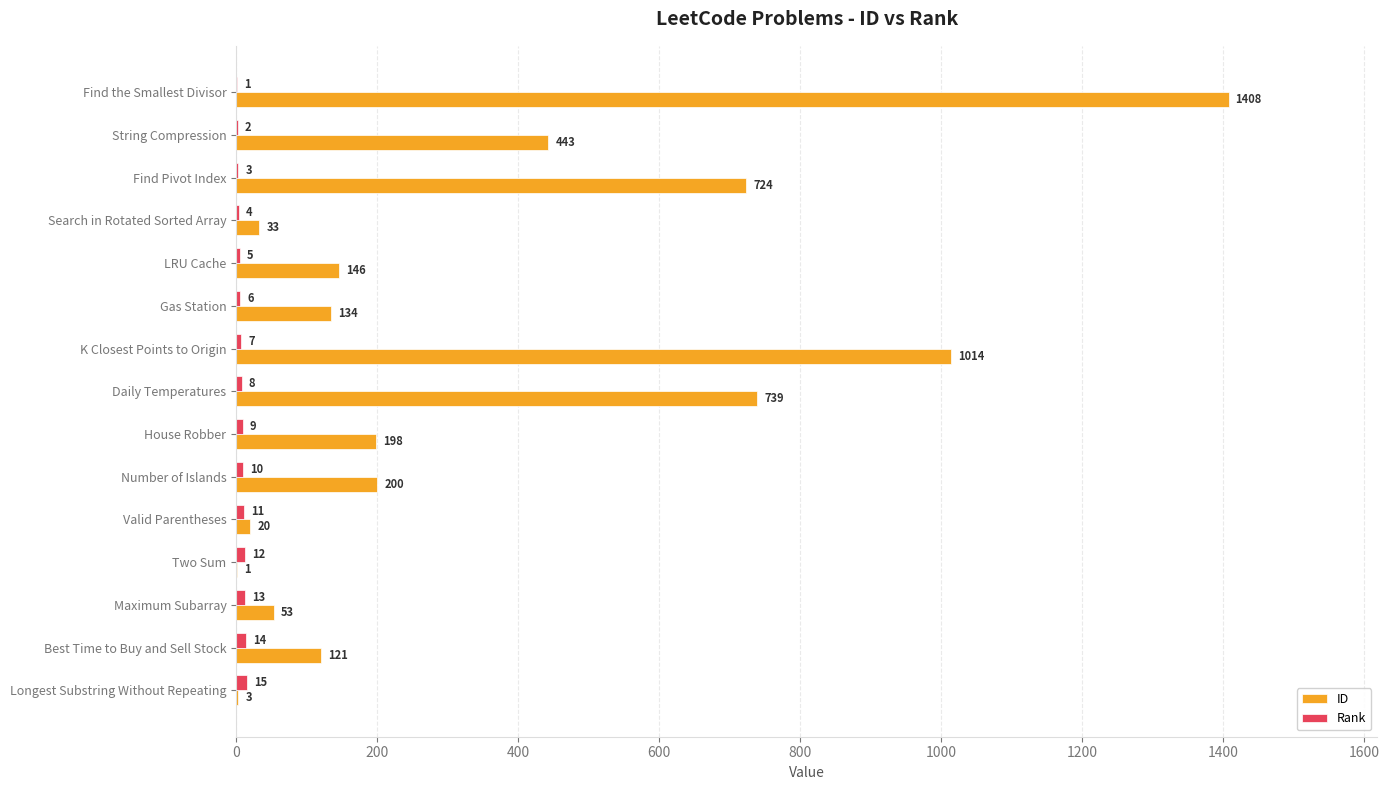

Which series has the widest spread of values?

ID